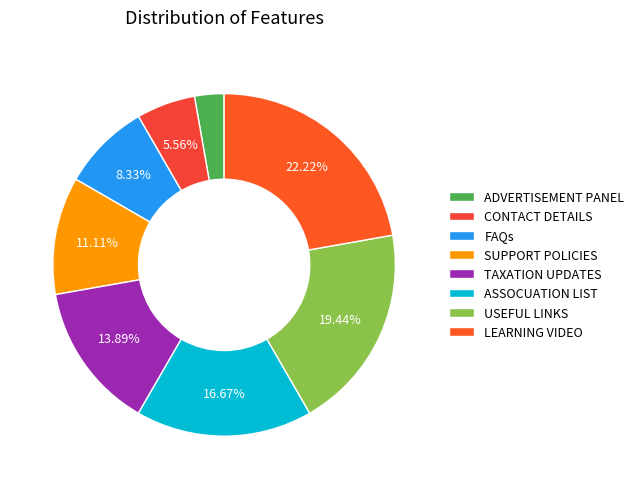

Rank the categories by value from lowest to highest.

ADVERTISEMENT PANEL, CONTACT DETAILS, FAQs, SUPPORT POLICIES, TAXATION UPDATES, ASSOCUATION LIST, USEFUL LINKS, LEARNING VIDEO